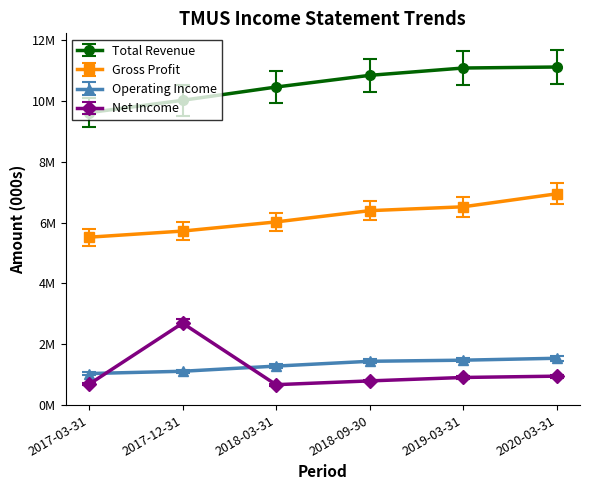

Does the chart have visible grid lines?

No